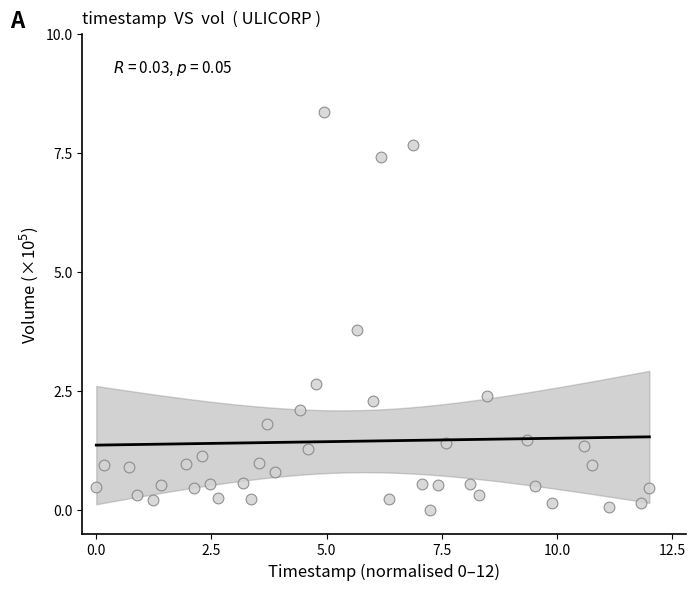

What is the range of X values (max minus min)?

12.0